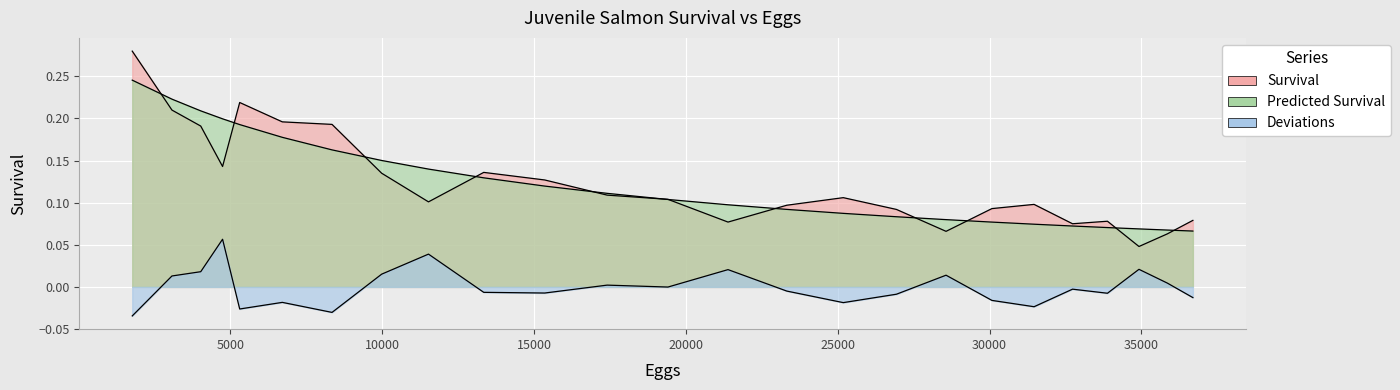

Is it true that Predicted Survival equals 0.1 at 13342?

True